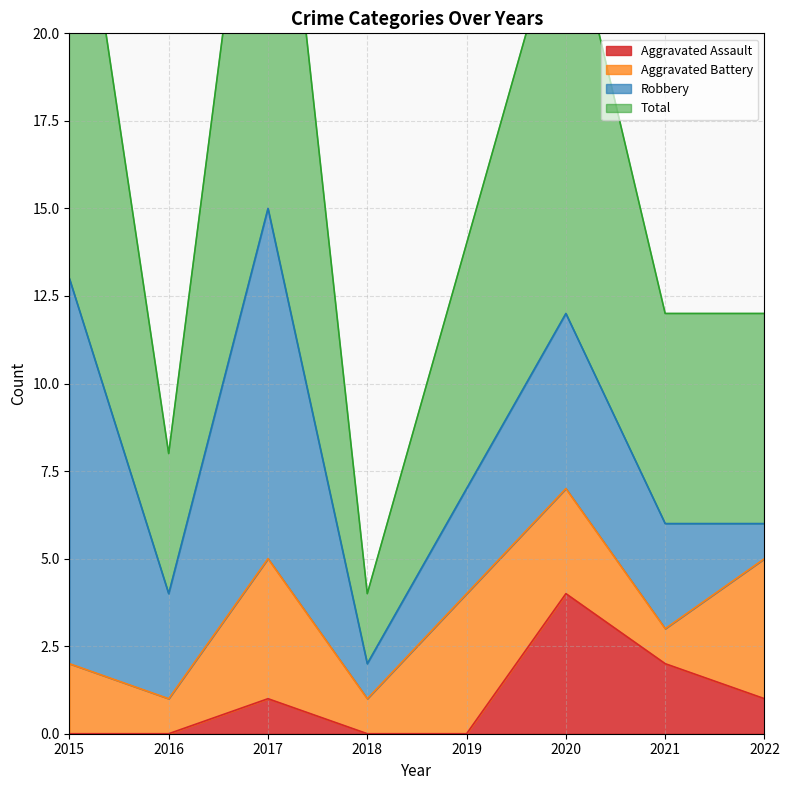

Which label corresponds to the largest value in the chart?

2017